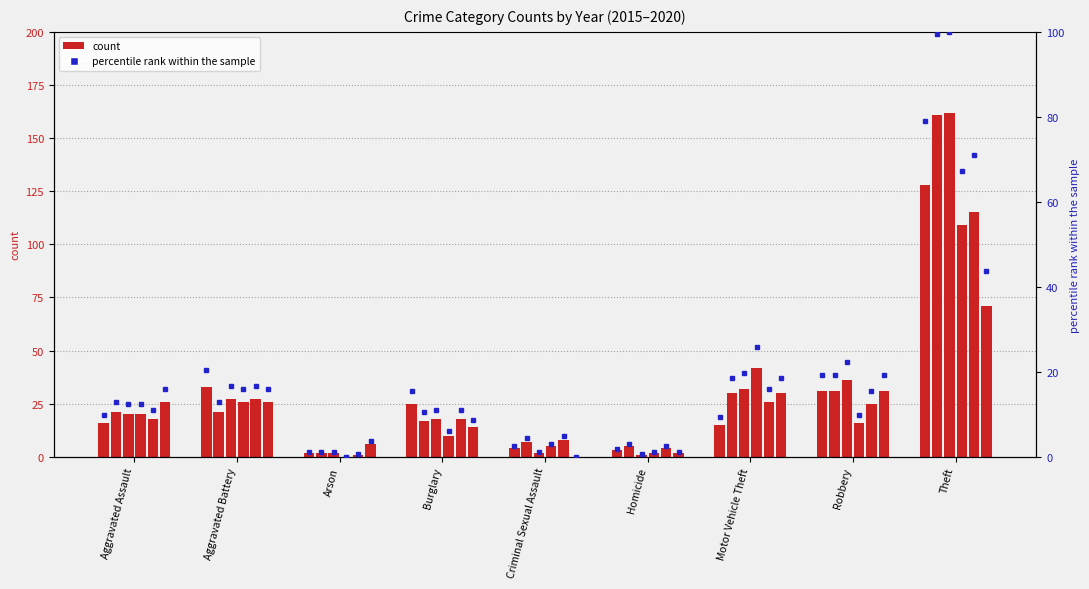

What is the sum of the 2018 values at Arson and Robbery?

16